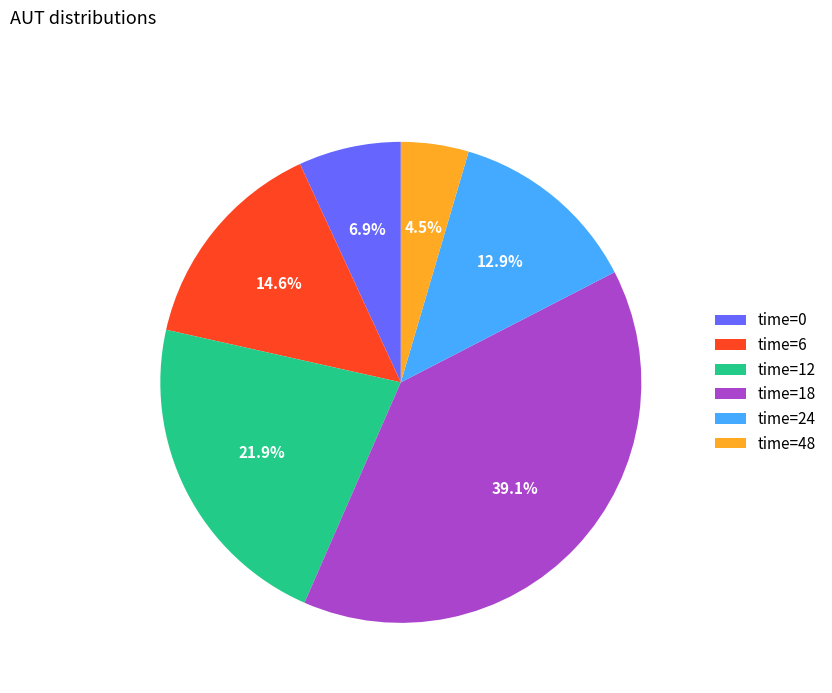

Count the number of slices in the pie.

6